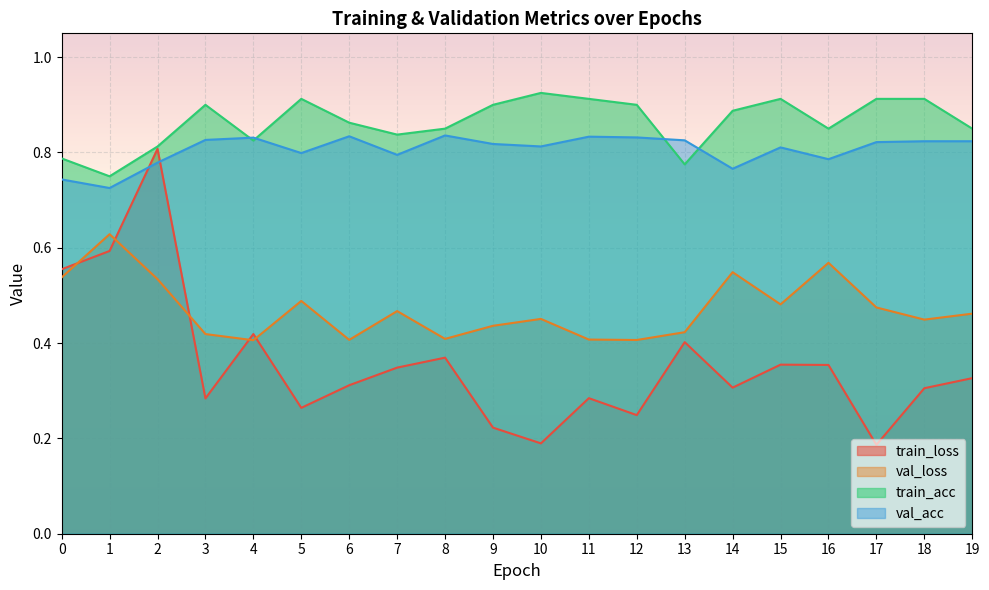

Is the value of val_acc at 4 greater than the value of train_acc at 17?

No